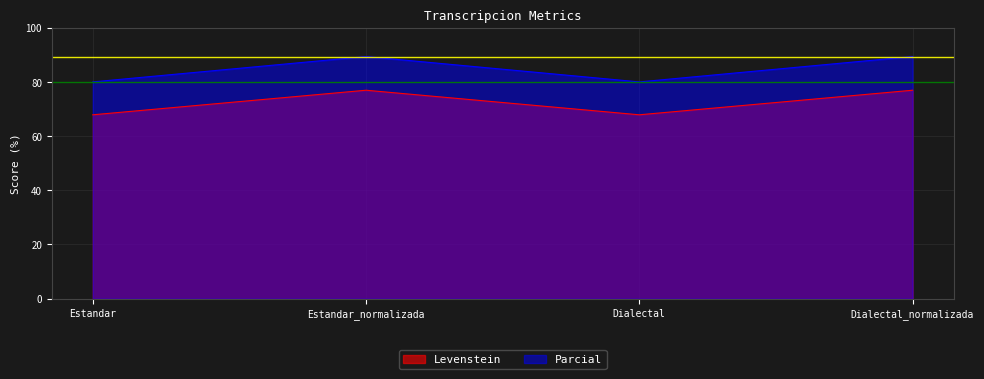

What are all the series names shown in the legend?

Levenstein, Parcial